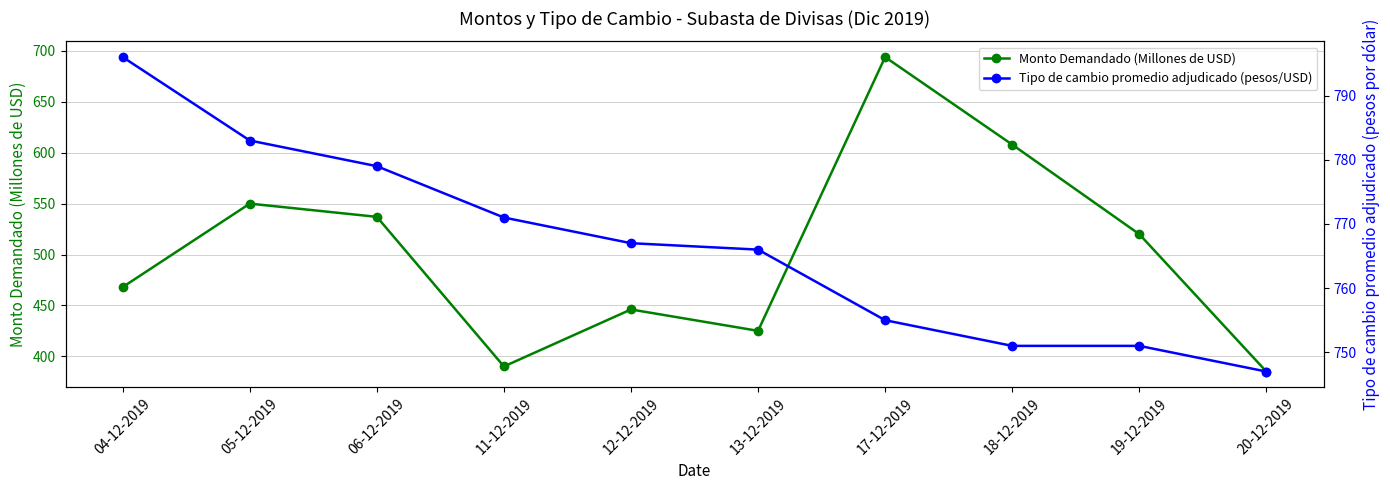

Read the Tipo de cambio promedio adjudicado (pesos/USD) value at 19-12-2019, to the nearest 10.

750